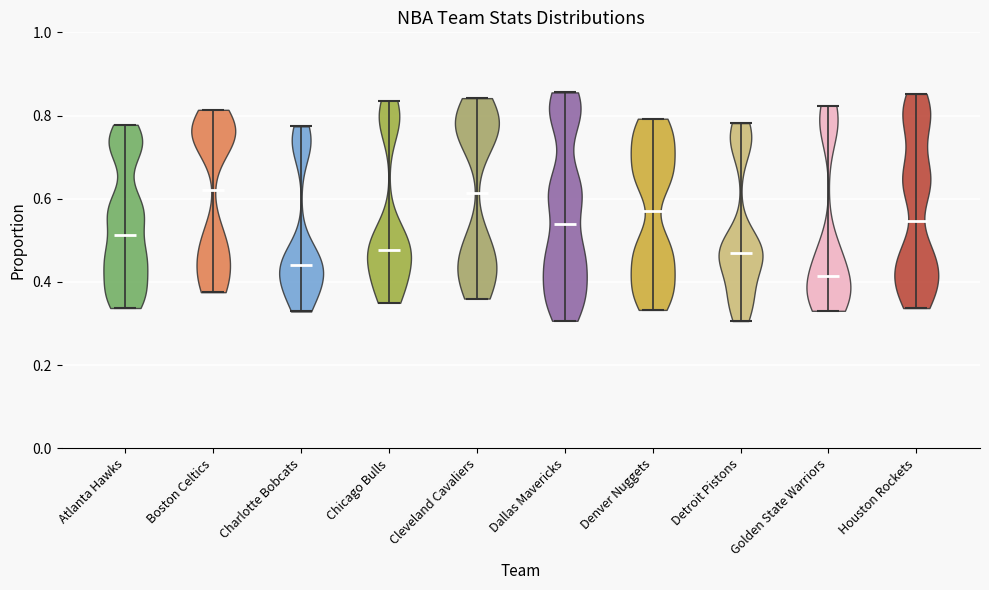

Which violin has the lowest median line?

Golden State Warriors